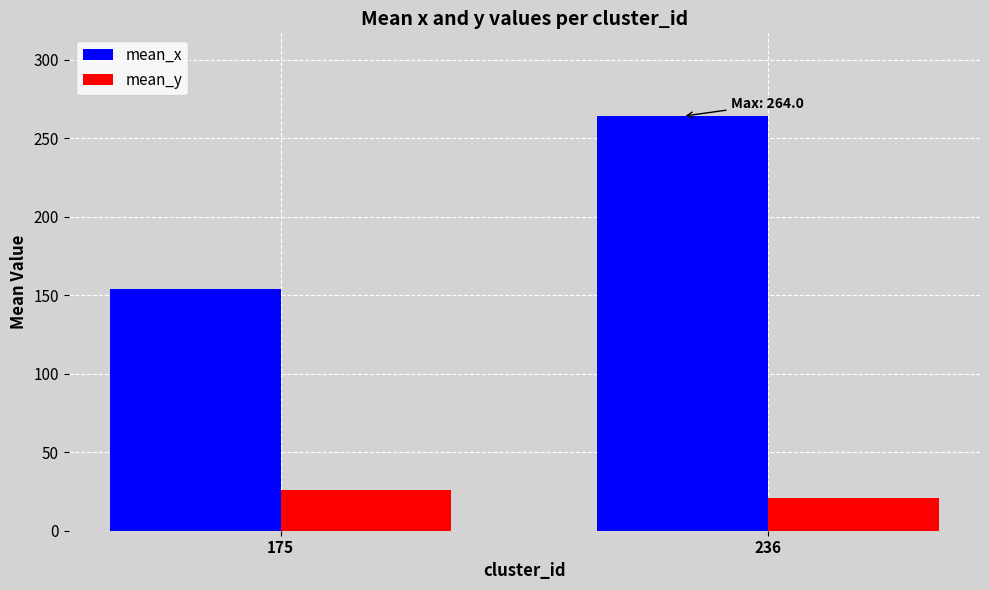

What is the sum of the mean_y values at 236 and 175?

46.6